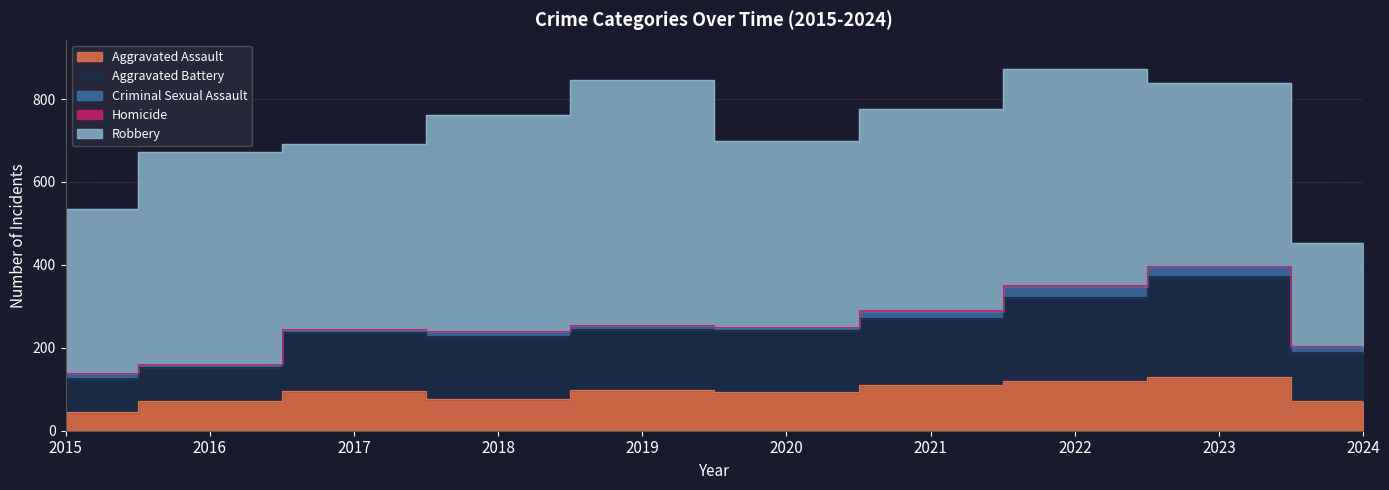

Is it true that Homicide equals 5 at 2022?

True